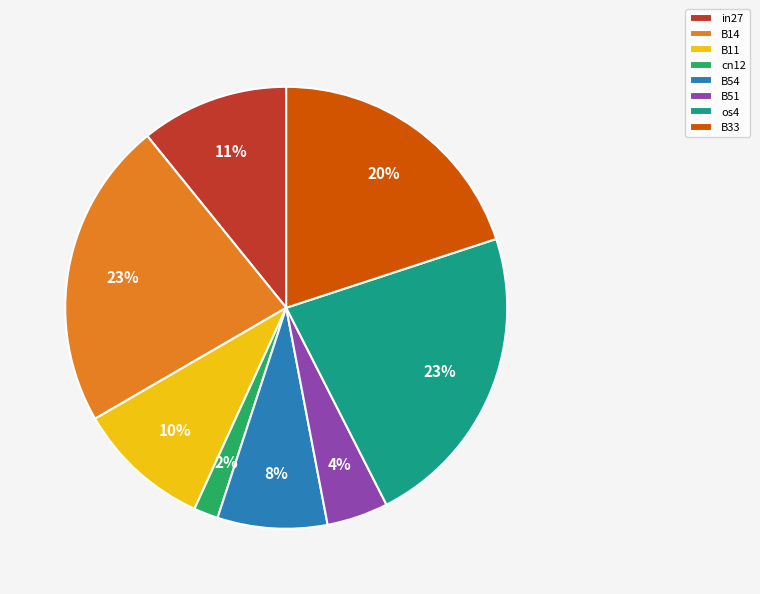

How many segments does this pie chart have?

8